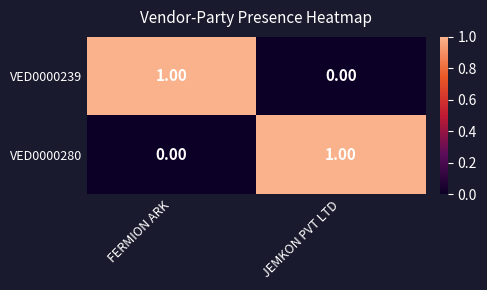

Is the value of VED0000239 at JEMKON PVT LTD greater than the value of VED0000280 at JEMKON PVT LTD?

No